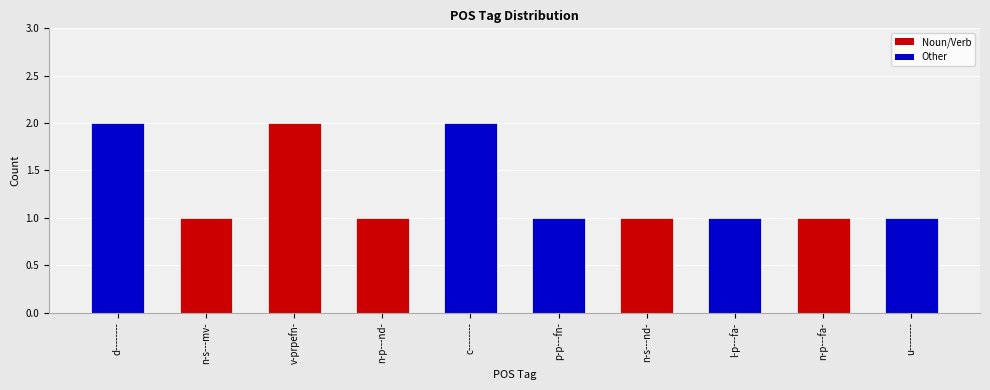

The chart shows a value of 3 at d--------. True or false?

False